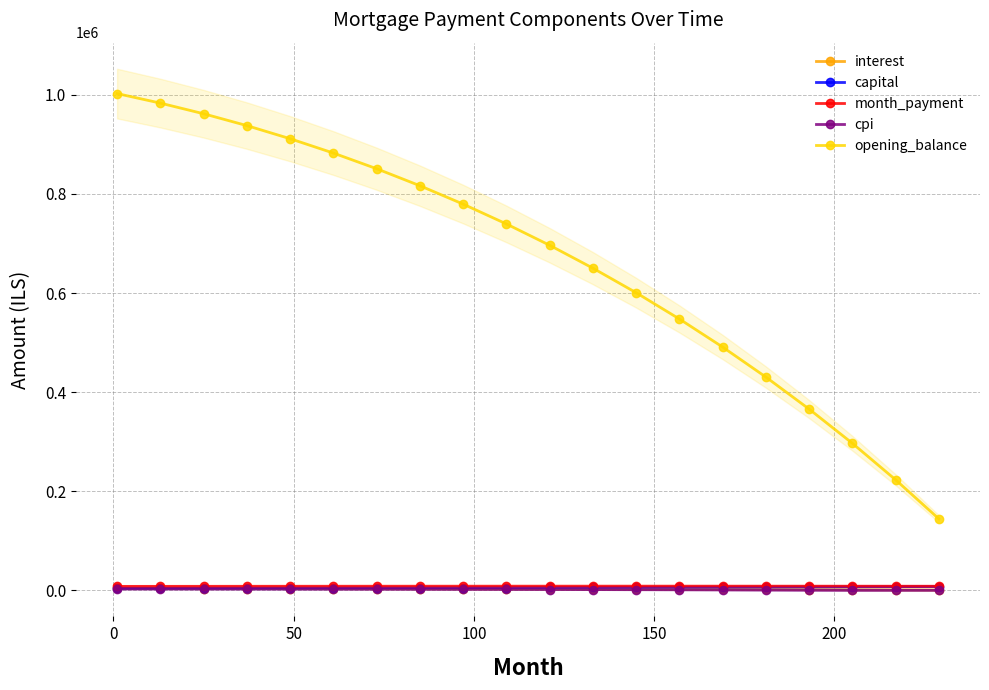

True or false: cpi and opening_balance cross at least once.

False